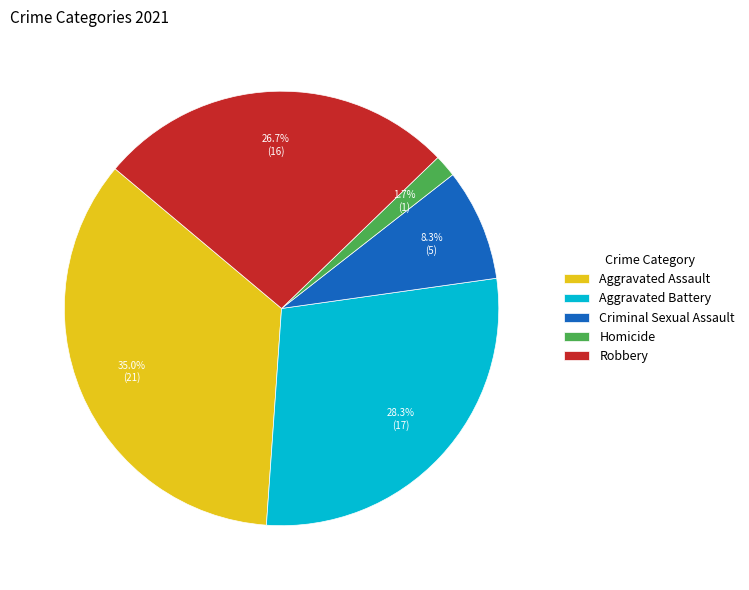

What percentage is the Aggravated Assault slice, to the nearest percent?

35%